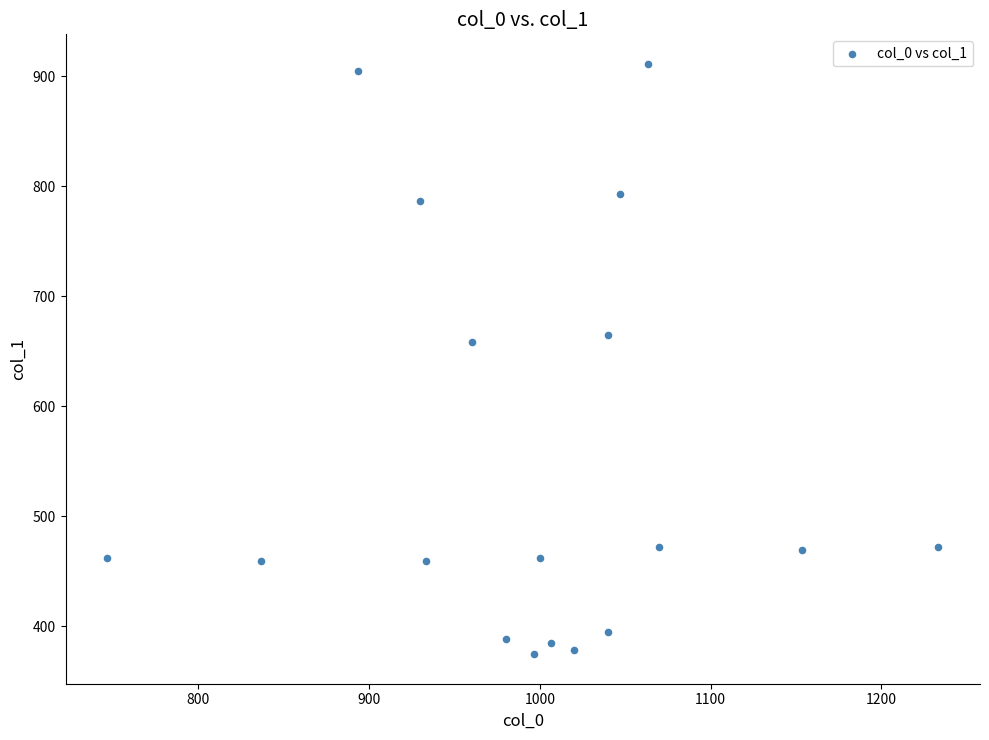

What is the range of Y values (max minus min)?

536.6